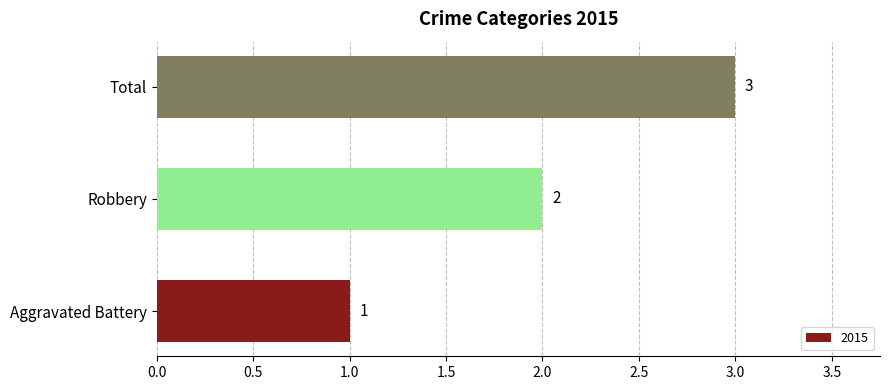

What value does the data have at Total?

3